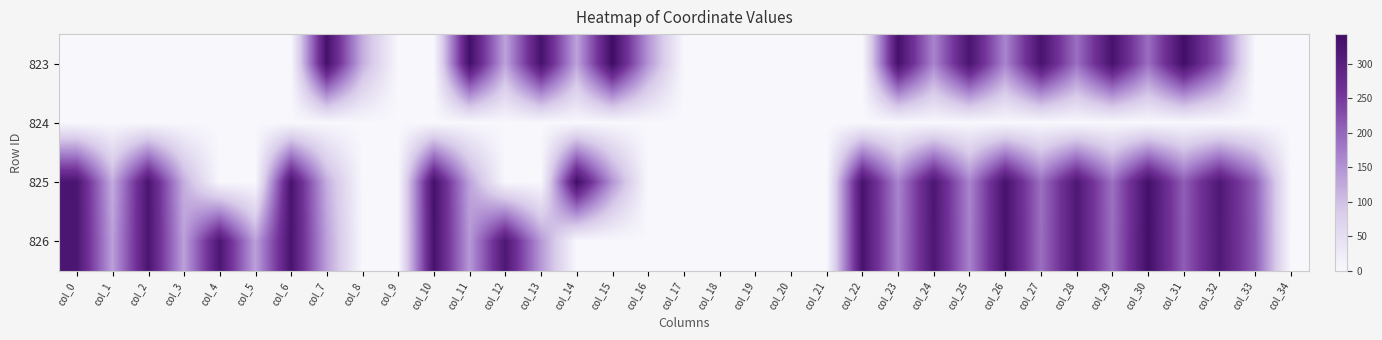

How many distinct data groups are displayed?

4